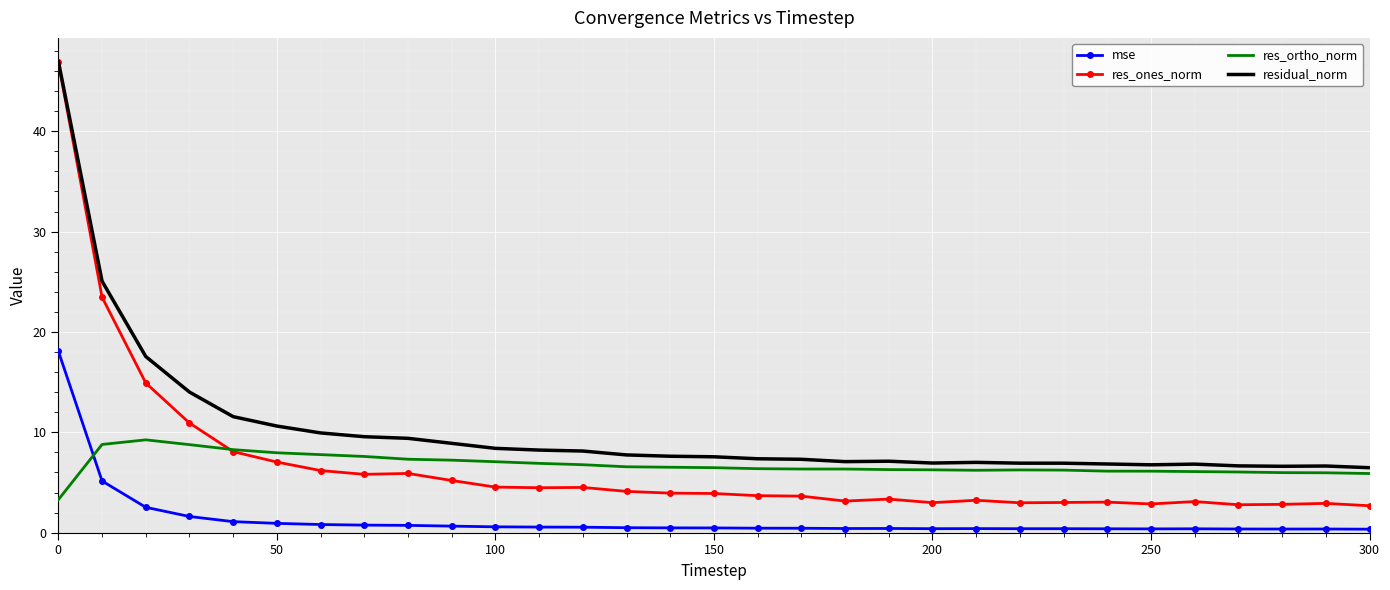

Which series has the widest spread of values?

res_ones_norm